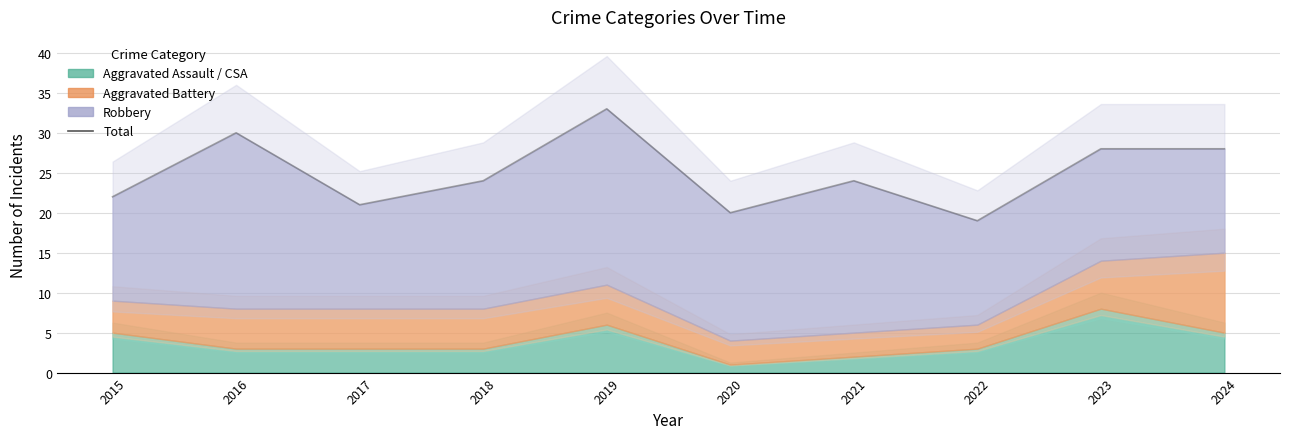

Rank the categories by value from highest to lowest.

2019, 2016, 2023, 2024, 2018, 2021, 2015, 2017, 2020, 2022